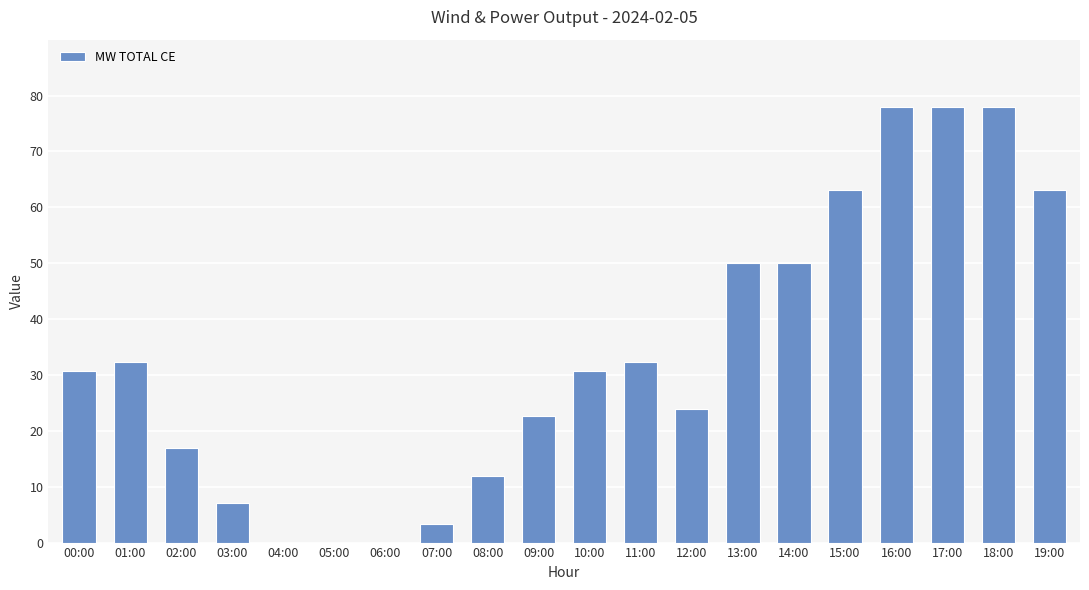

True or false: the data shows 0.0 at 06:00.

True